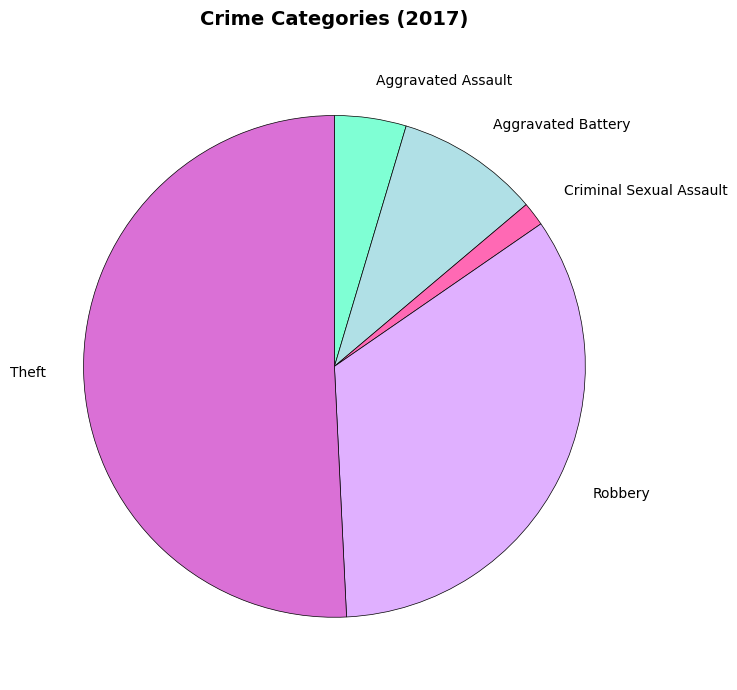

Which category has the biggest portion of the pie?

Theft